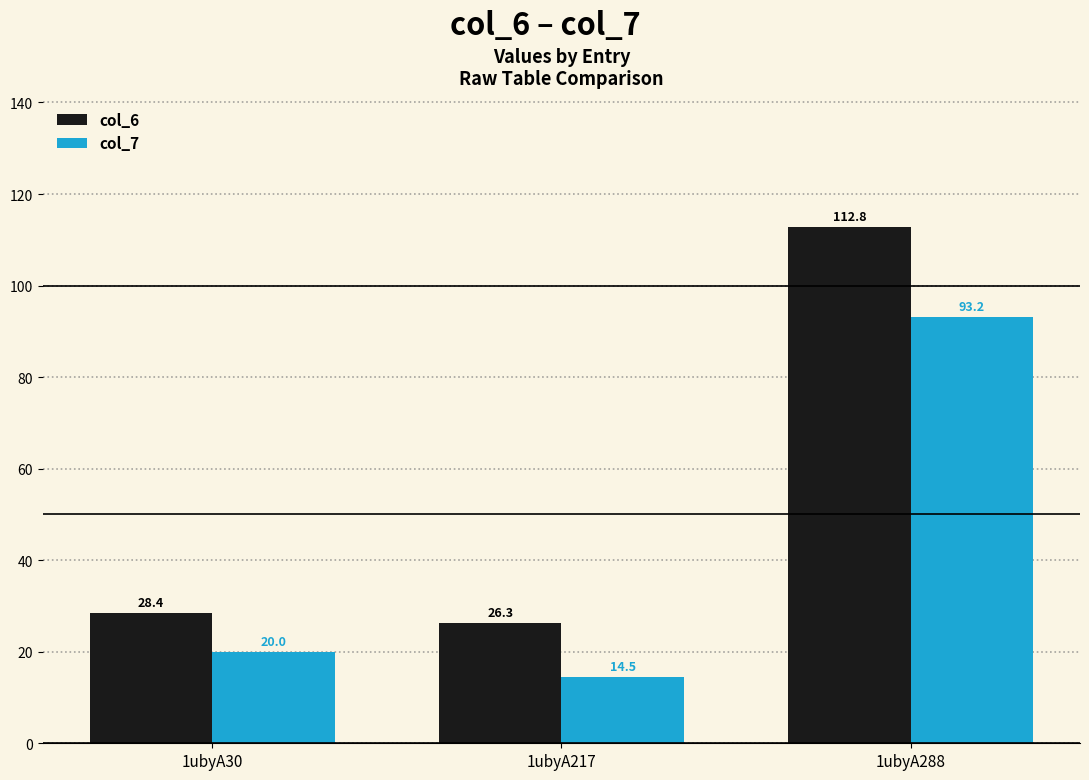

Does the chart contain any negative values?

No